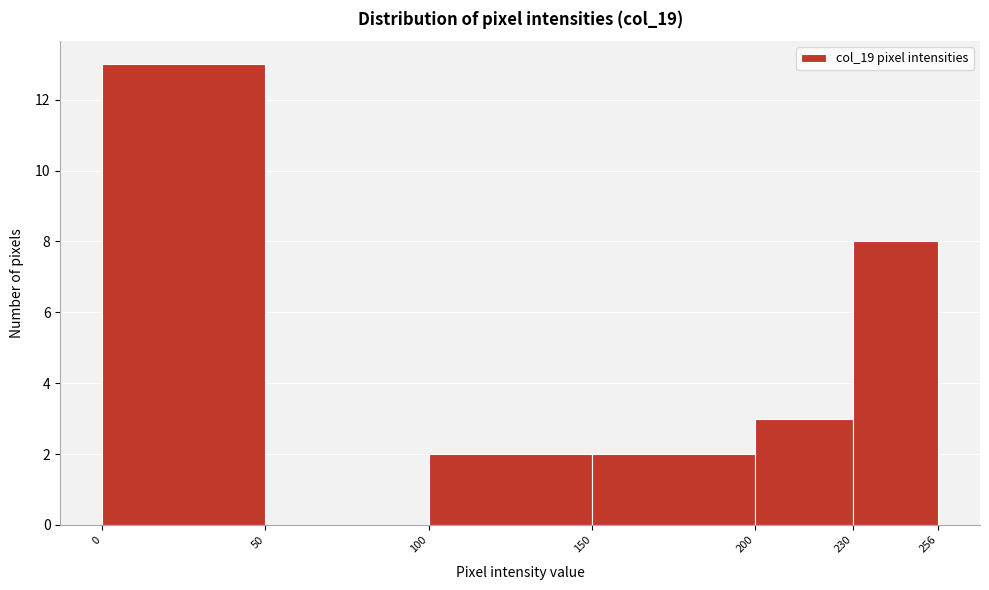

What is the height of the bar covering 200 to 230 on the x-axis? The values are not printed on the chart, so give them approximately, as read against the axis.

3